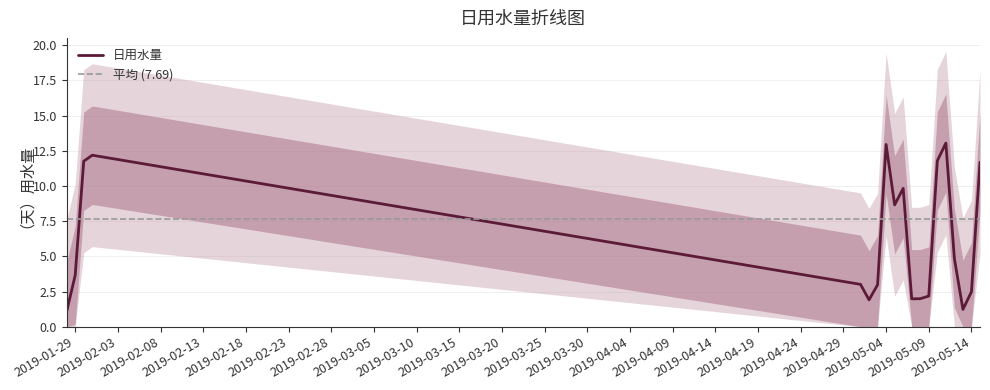

List the labels in order of value, smallest first.

2019-01-28, 2019-05-13, 2019-05-02, 2019-05-07, 2019-05-08, 2019-05-09, 2019-05-14, 2019-05-03, 2019-05-01, 2019-01-29, 2019-05-12, 2019-05-05, 2019-05-06, 2019-05-15, 2019-01-30, 2019-05-10, 2019-01-31, 2019-05-04, 2019-05-11